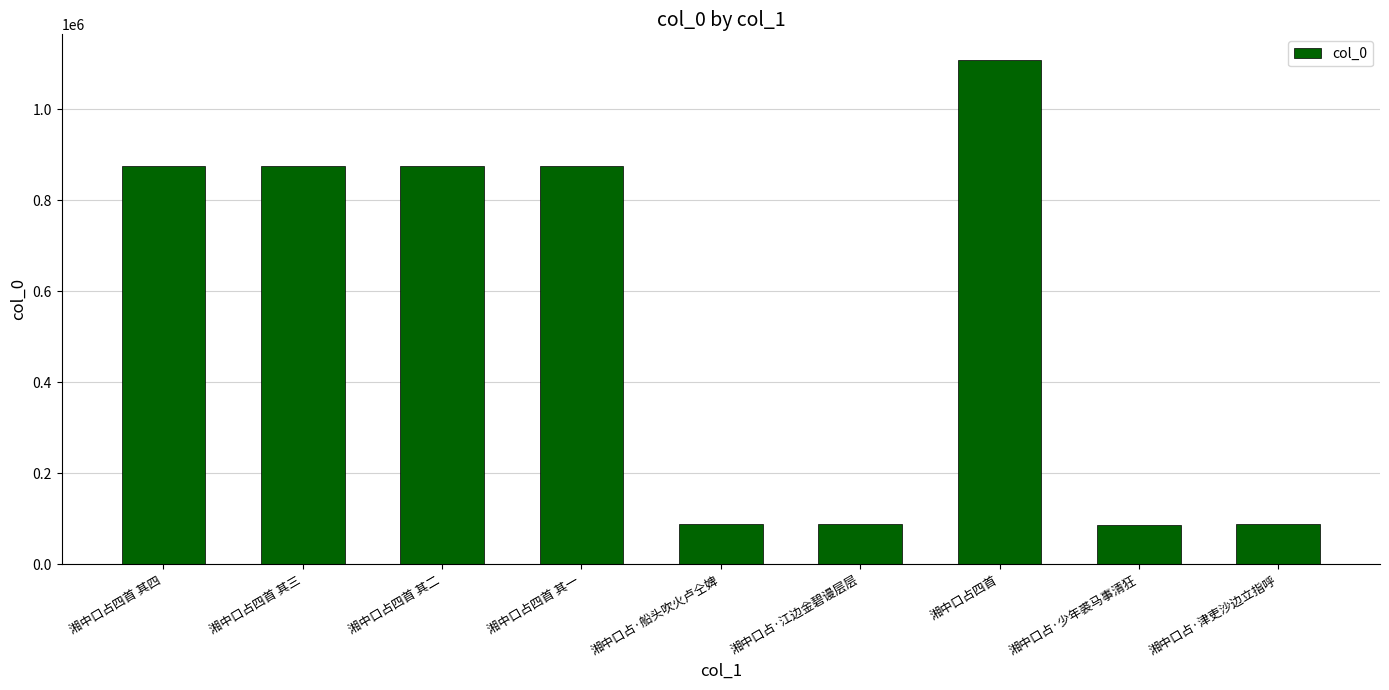

What is the difference between the values at 湘中口占·江边金碧谩层层 and 湘中口占四首 其四?

786768